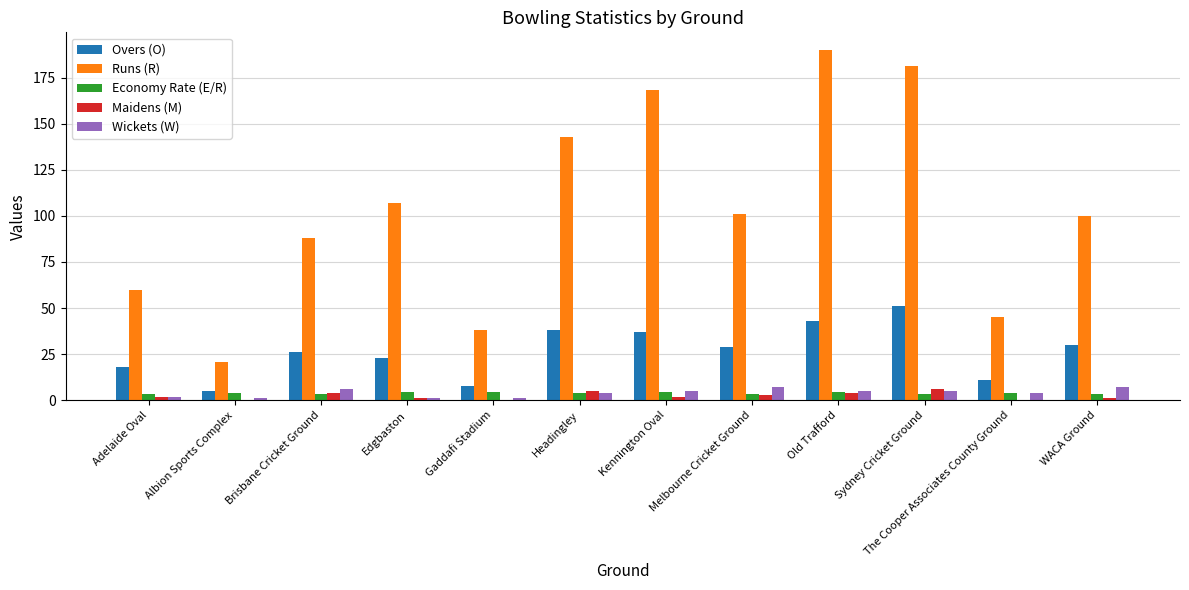

Is it true that Overs (O) equals 29.0 at Melbourne Cricket Ground?

True